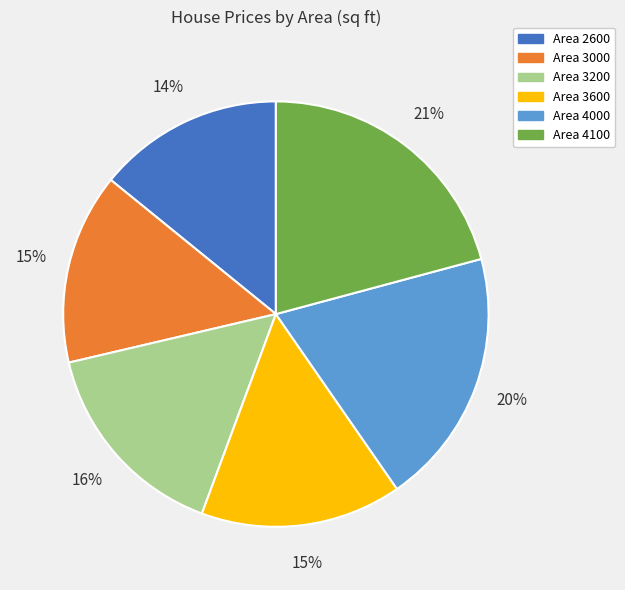

To the nearest percent, what is the difference between the largest and smallest slice percentages?

7%